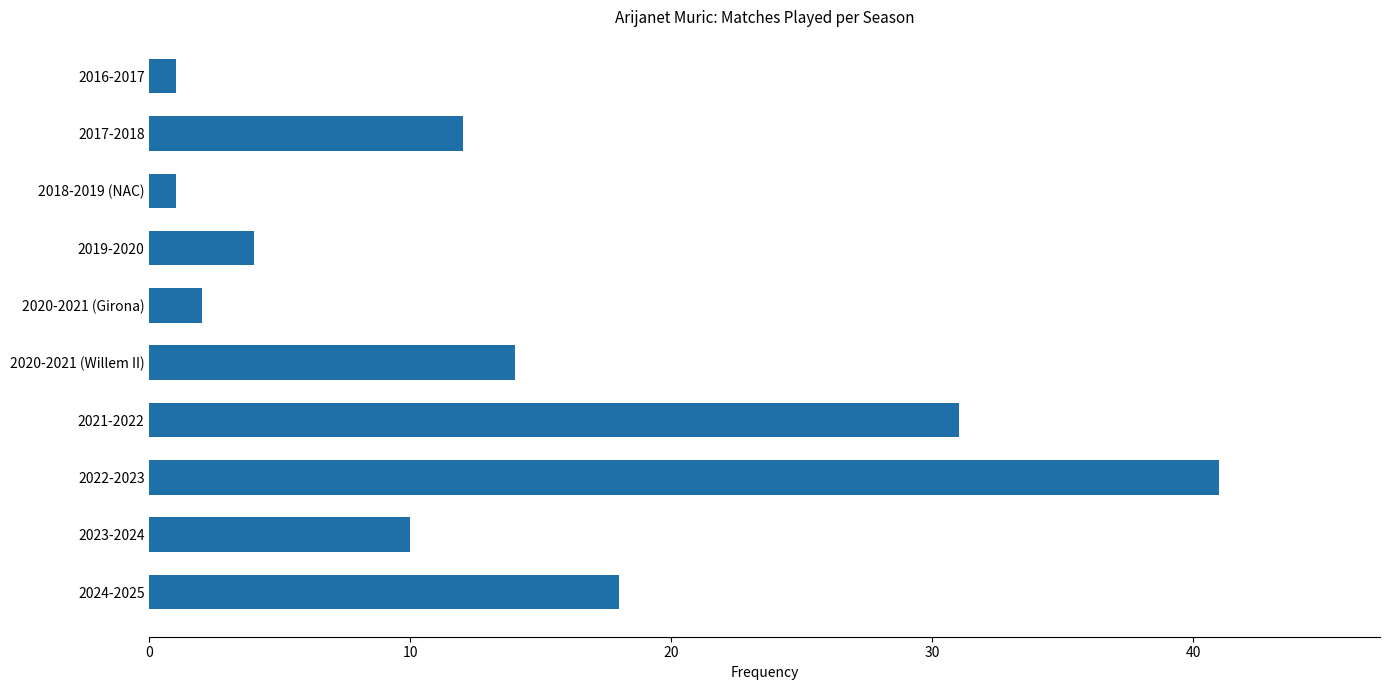

What is the greatest value displayed?

41